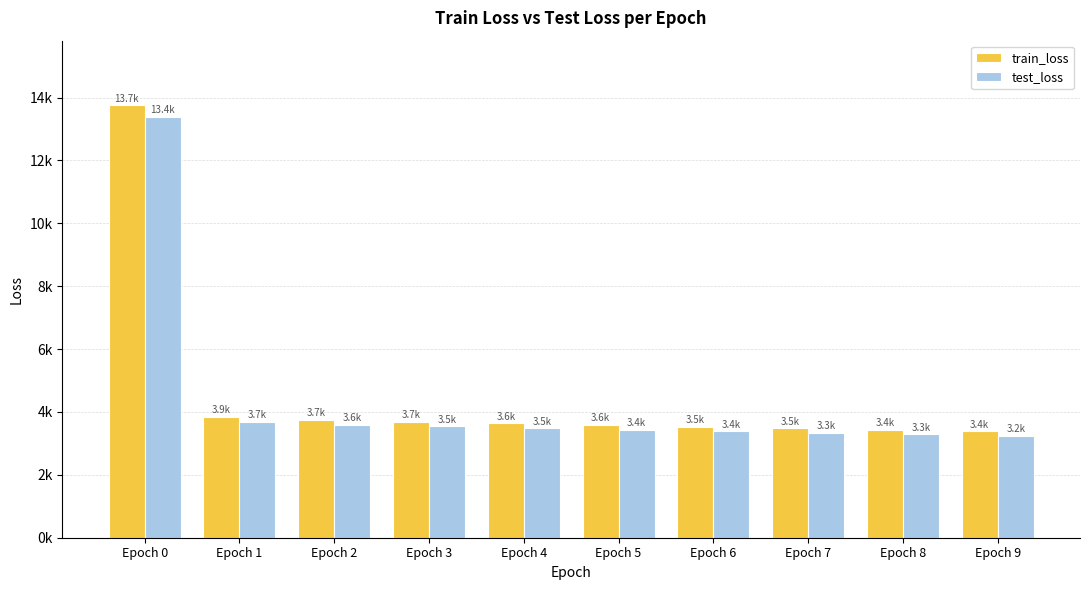

Which category has the lowest value in the train_loss series?

Epoch 9